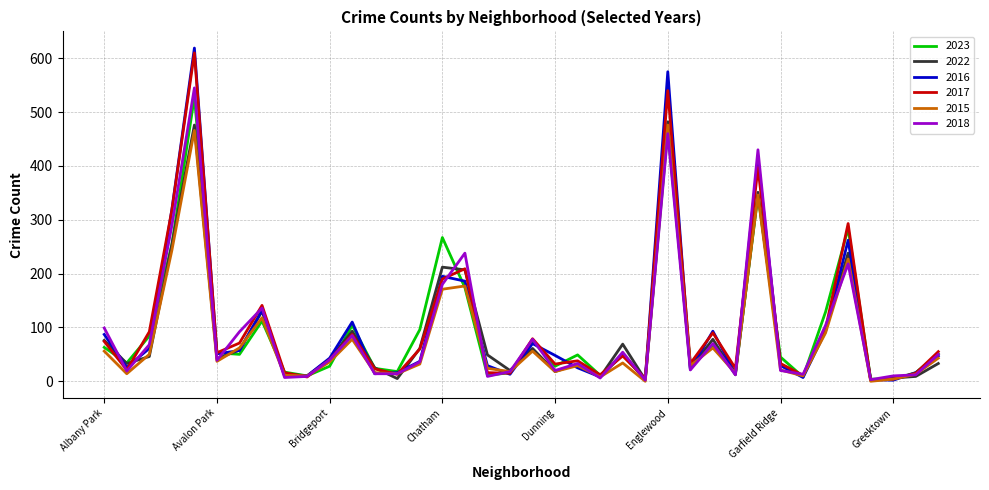

Which series has the widest spread of values?

2016